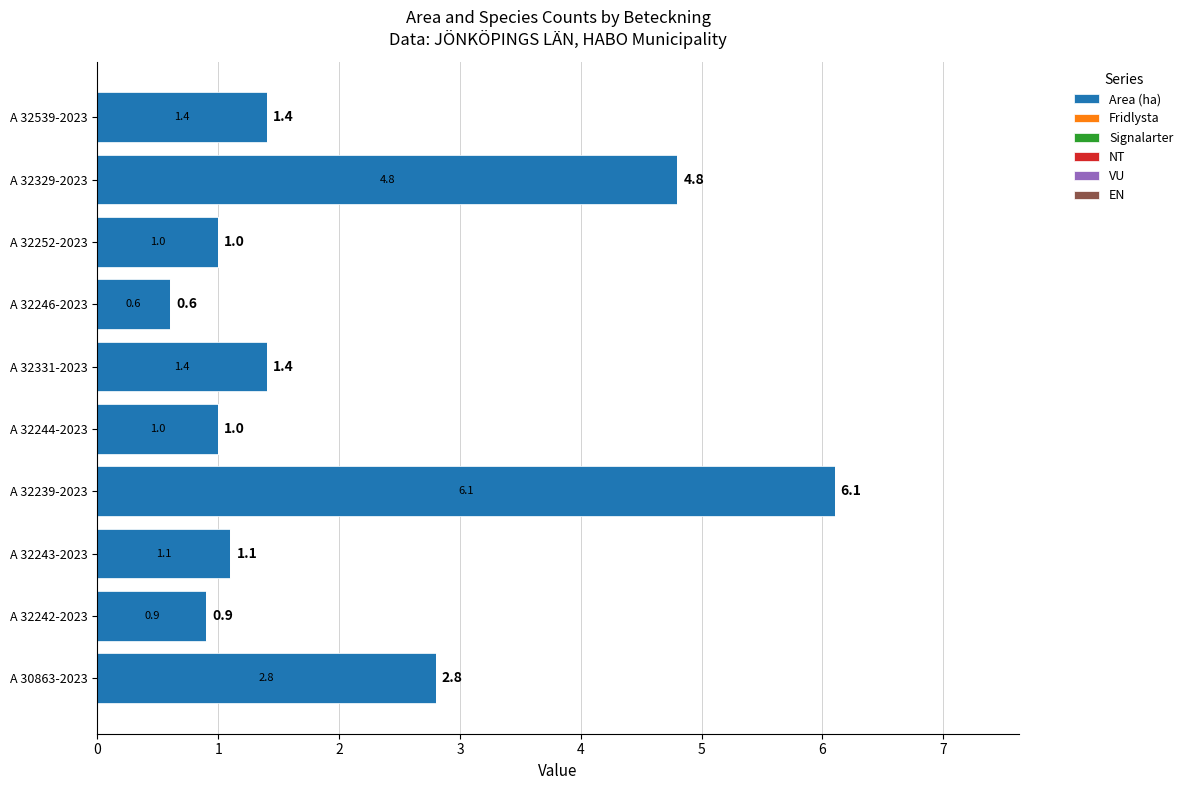

What is the smallest value displayed?

0.6